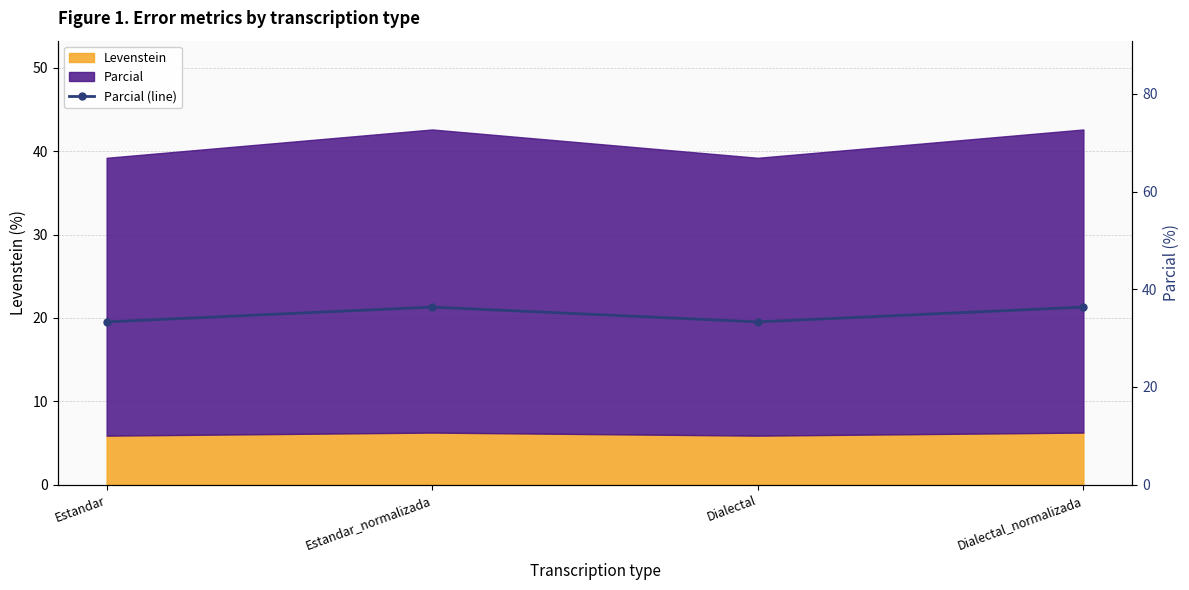

List the labels in order of value, largest first.

Estandar_normalizada, Dialectal_normalizada, Estandar, Dialectal